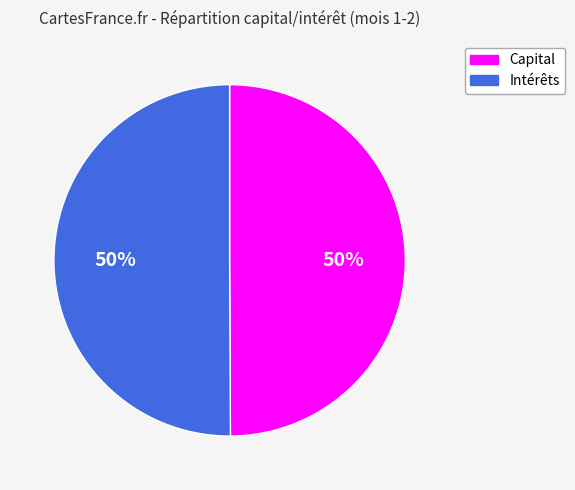

To the nearest percent, what is the average slice percentage?

50%